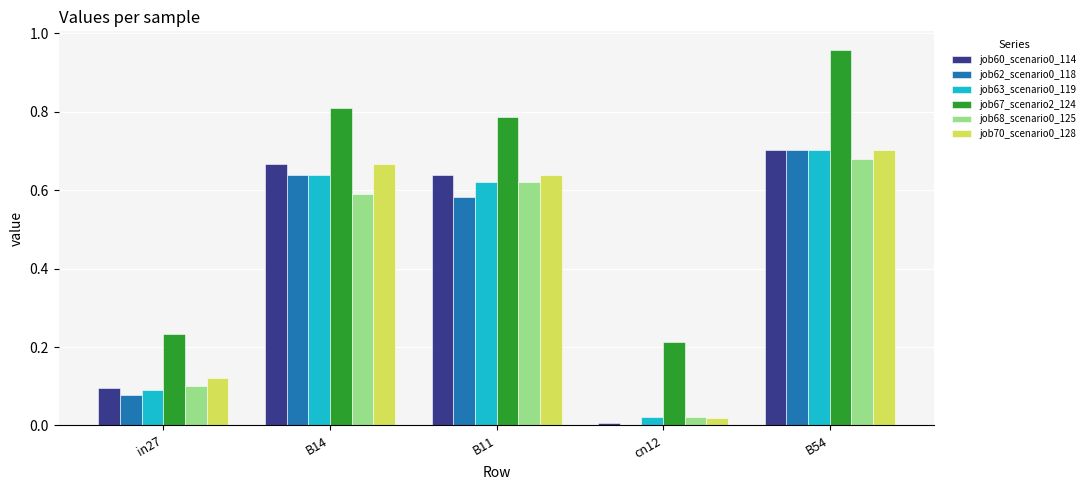

What is the total value across all series at B14?

4.0